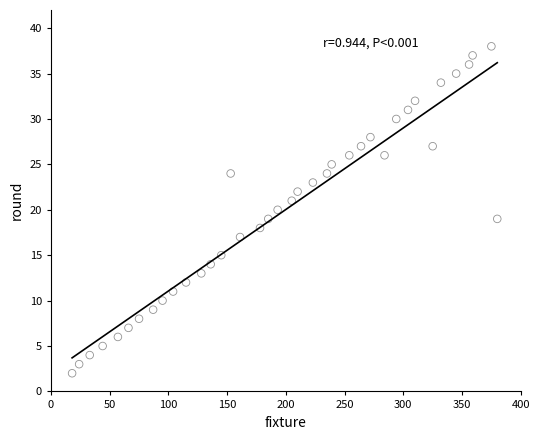

What is the range of X values (max minus min)?

362